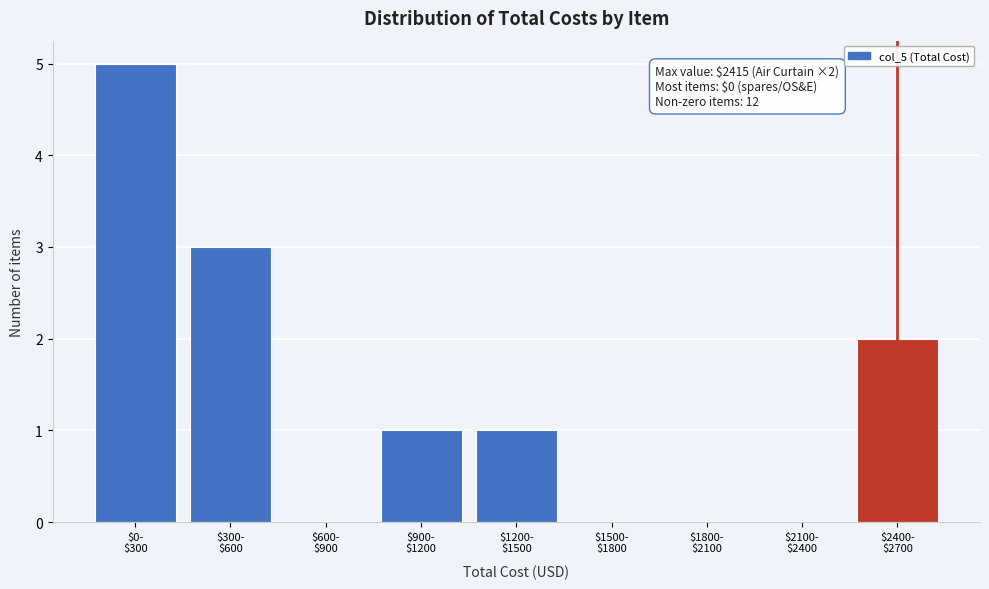

What is the greatest value displayed?

5